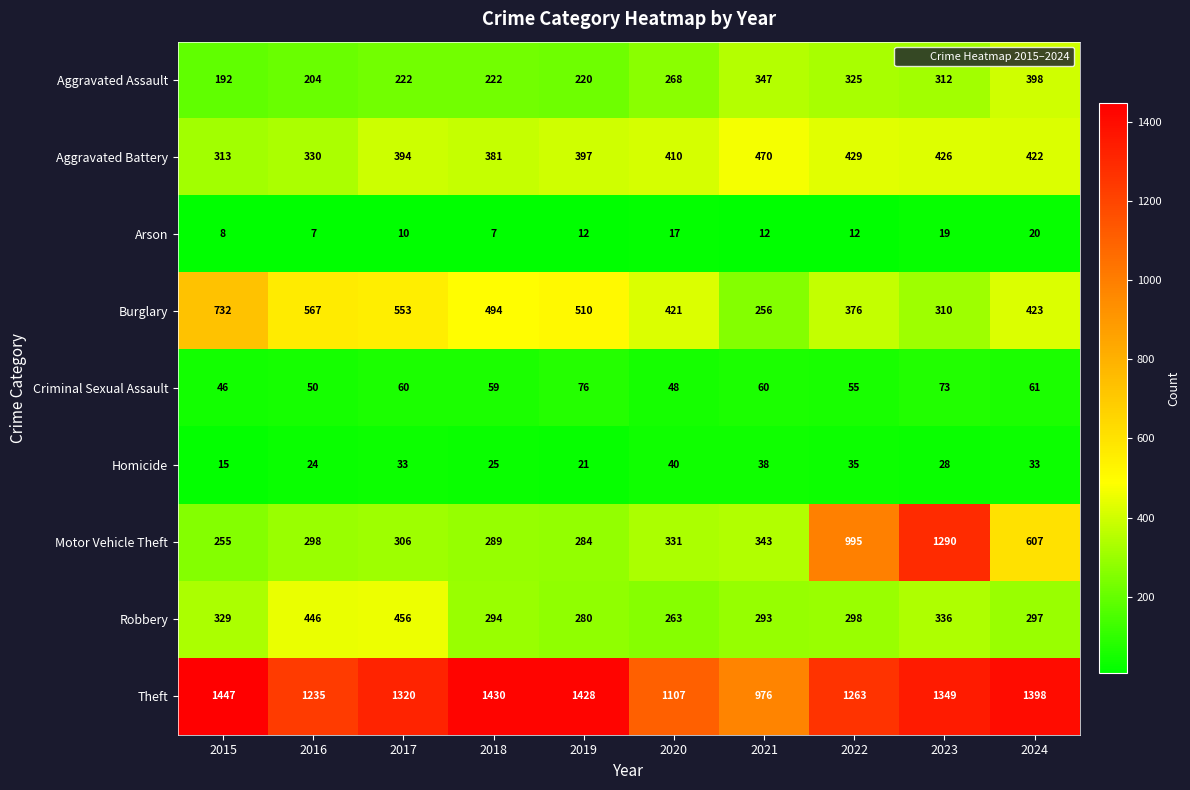

The value of Motor Vehicle Theft at 2015 is 255. True or false?

True